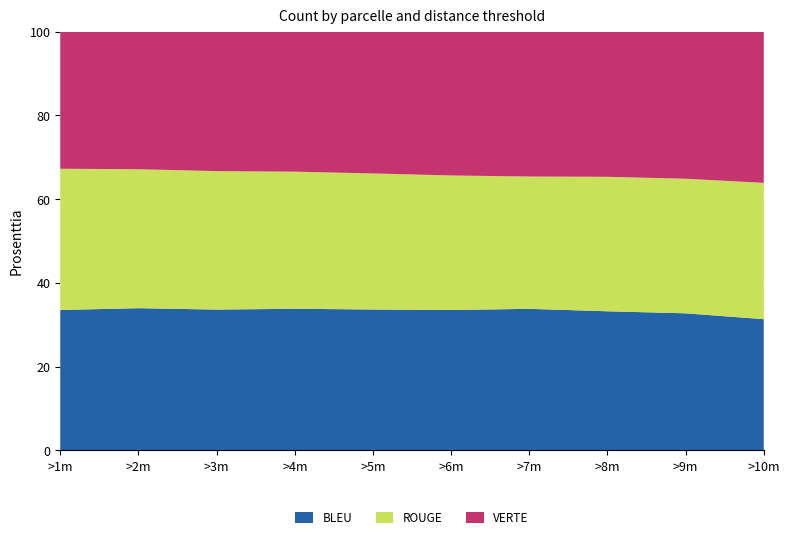

Reading right to left, transcribe all the data shown in this chart.

BLEU: 902	1324	1859	2575	3423	4481	5756	7227	8971	10444
ROUGE: 937	1300	1797	2407	3280	4327	5573	7106	8765	10509
VERTE: 1039	1420	1939	2634	3505	4507	5688	7154	8675	10193